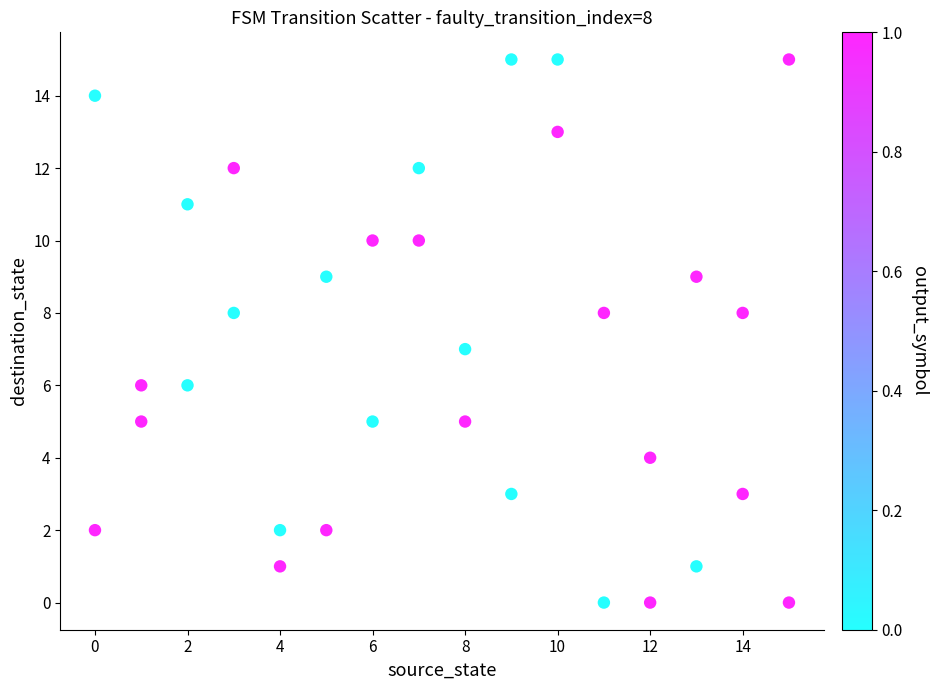

What is the range of X values (max minus min)?

15